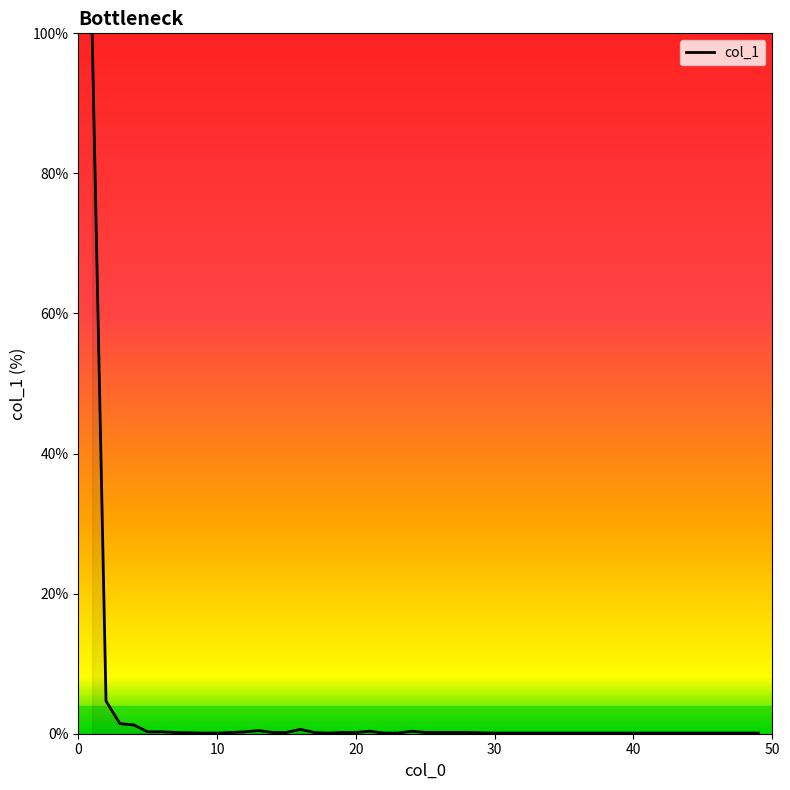

What is the difference between the maximum and minimum values?

99.9